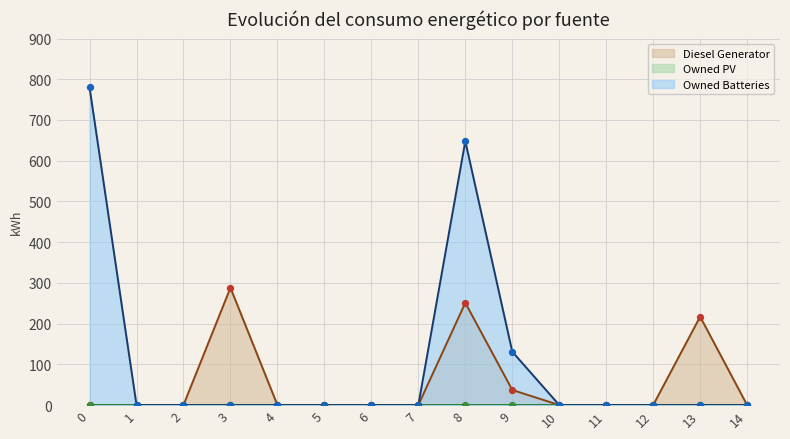

Is the value of Owned Batteries at 10 greater than the value of Diesel Generator at 3?

No